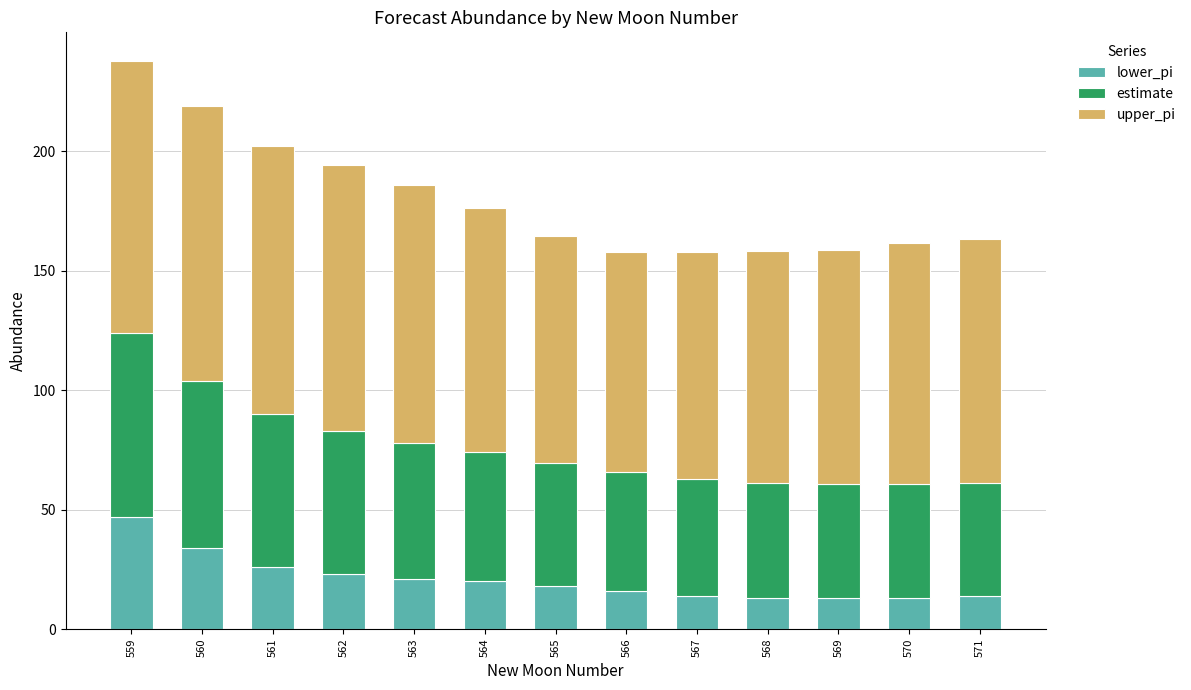

The value of lower_pi at 569 is 13.0. True or false?

True